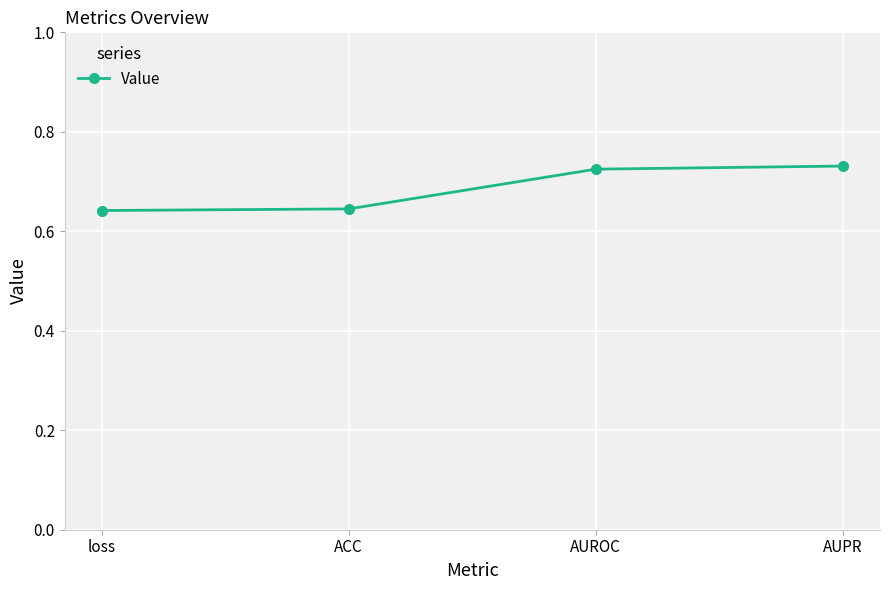

What is the sum of all values?

2.7